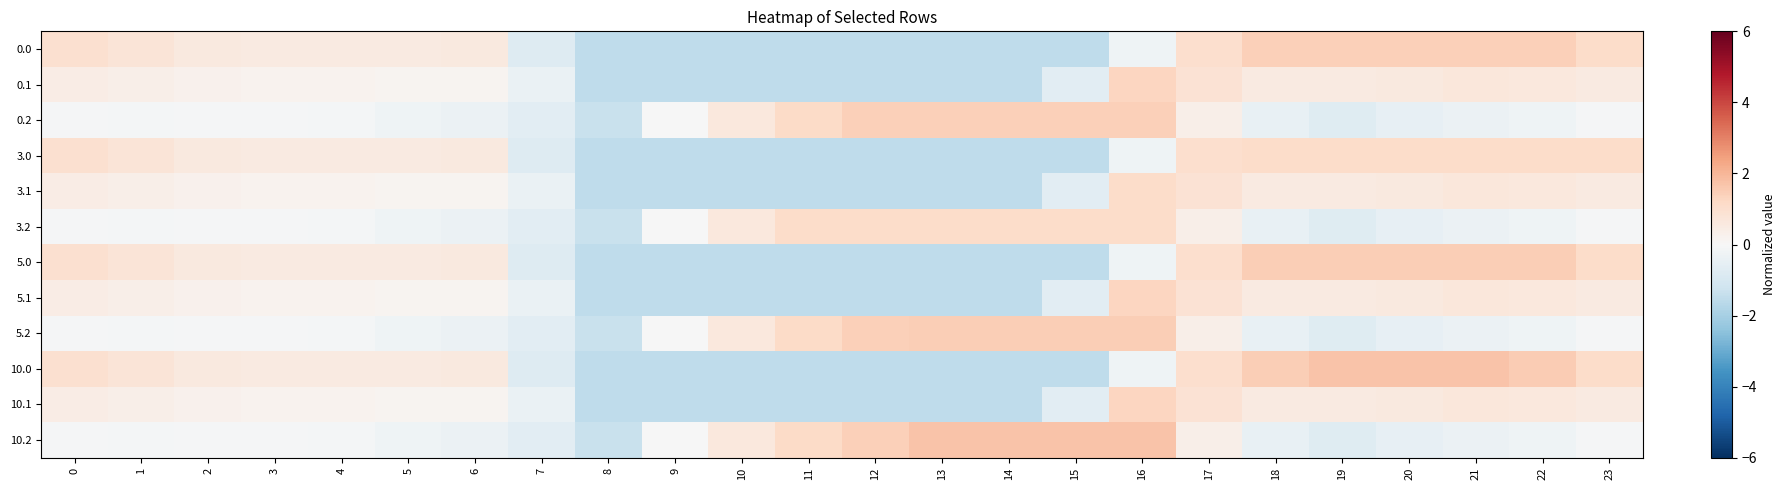

What is the maximum value shown in the chart?

1.7